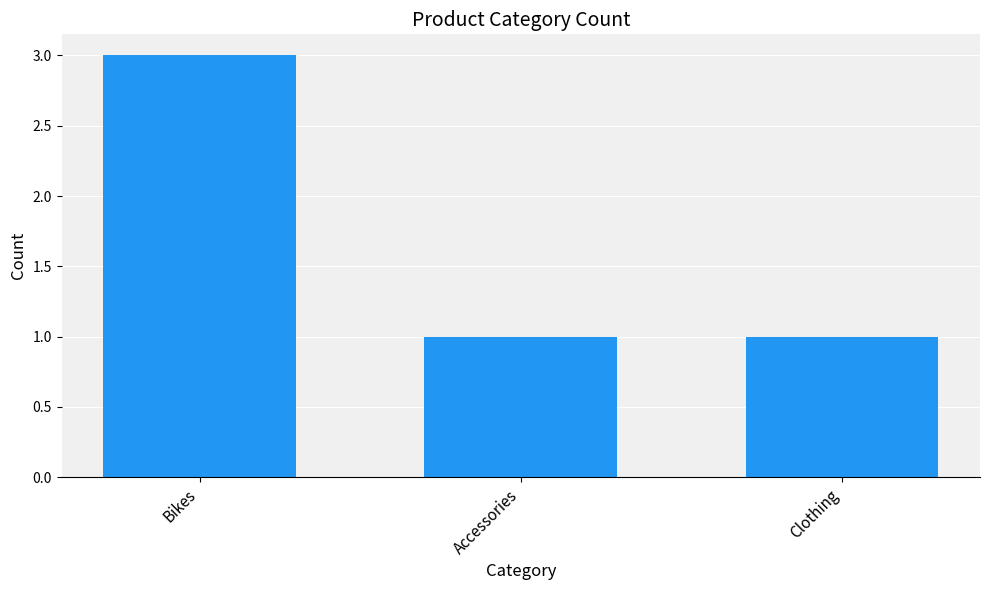

Which category has the highest value across all series?

Bikes